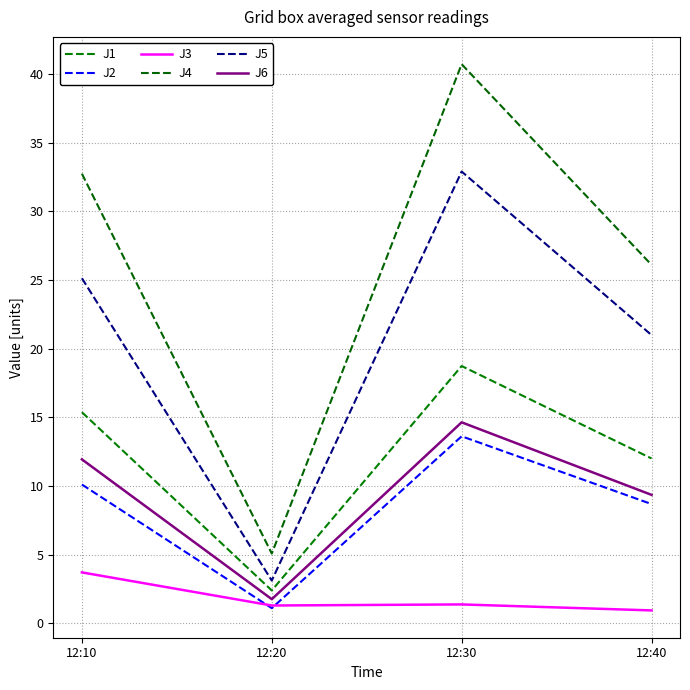

At which category is the sum across all series the highest?

12:30